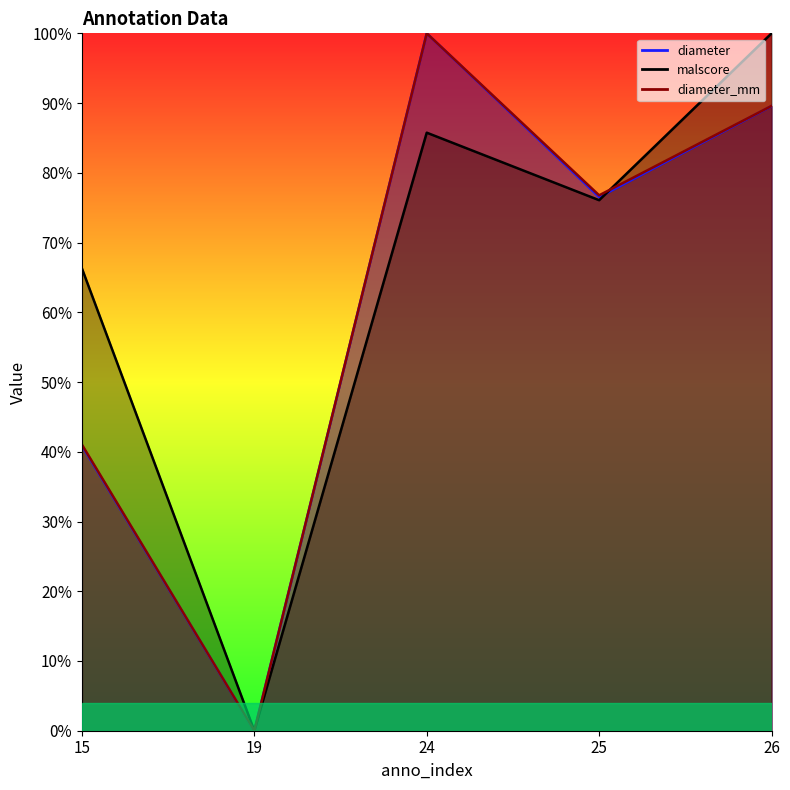

What is the difference between the diameter values at 24 and 25?

0.2